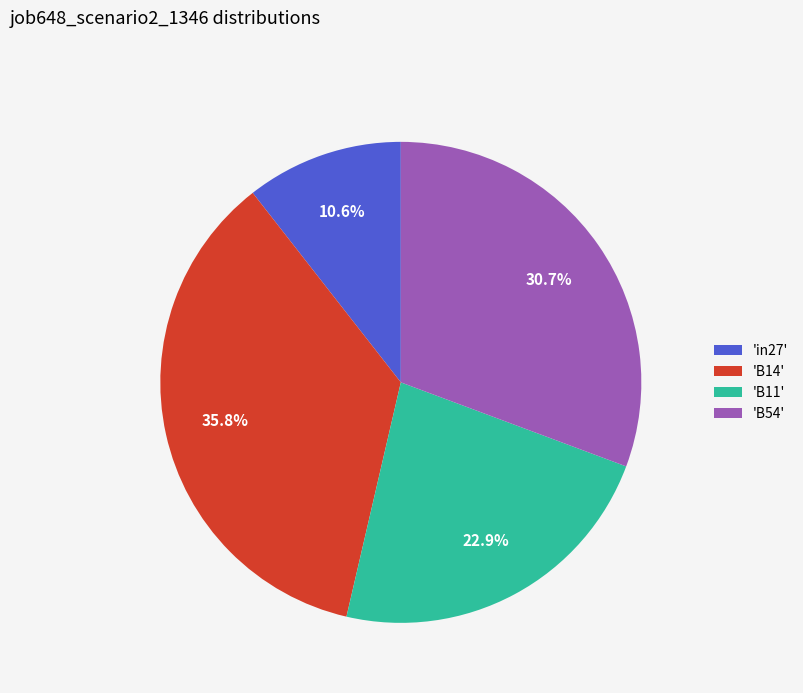

To the nearest percent, what is the difference between the largest and smallest slice percentages?

25%